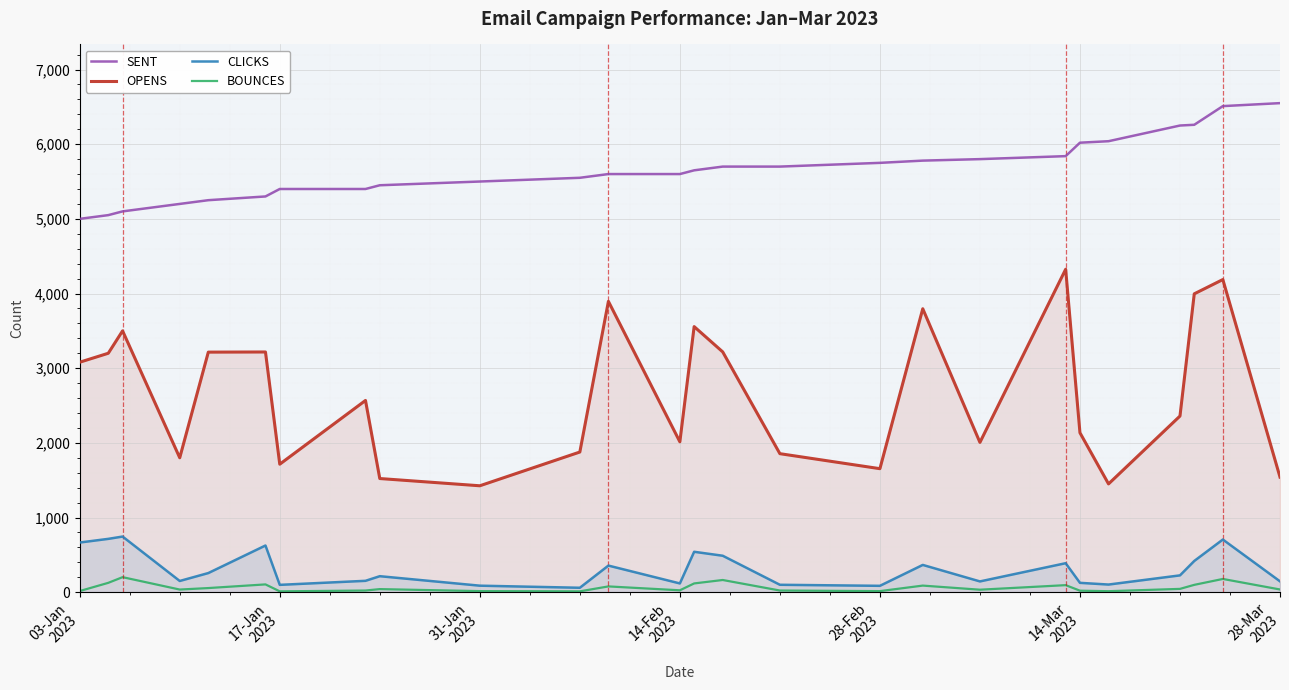

True or false: BOUNCES and SENT intersect in this chart.

False